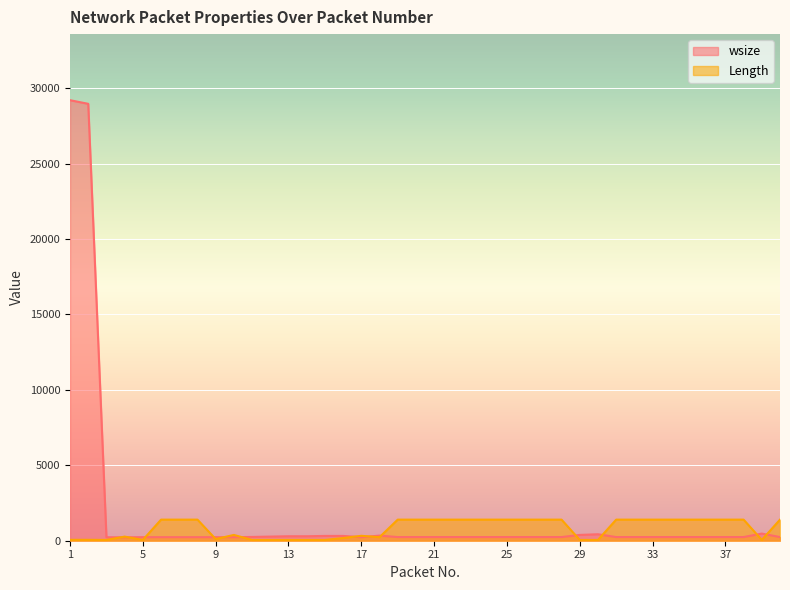

Reading left to right, list all the values displayed in this chart.

wsize: 1=29200	2=28960	3=229	4=229	5=235	6=235	7=235	8=235	9=235	10=235	11=251	12=274	13=296	14=296	15=318	16=318	17=235	18=339	19=243	20=243	21=243	22=243	23=243	24=243	25=243	26=243	27=243	28=243	29=384	30=429	31=243	32=243	33=243	34=243	35=243	36=243	37=243	38=243	39=474	40=243
Length: 1=60	2=60	3=52	4=273	5=52	6=1398	7=1398	8=1398	9=110	10=384	11=52	12=52	13=52	14=52	15=52	16=178	17=326	18=235	19=1398	20=1398	21=1398	22=1398	23=1398	24=1398	25=1398	26=1398	27=1398	28=1398	29=52	30=52	31=1398	32=1398	33=1398	34=1398	35=1398	36=1398	37=1398	38=1398	39=52	40=1398